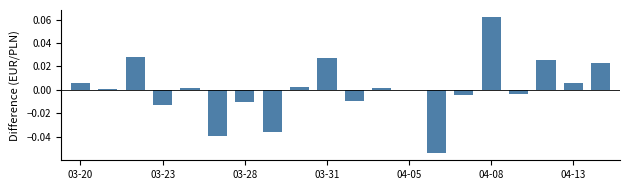

What is the smallest value displayed?

-0.1